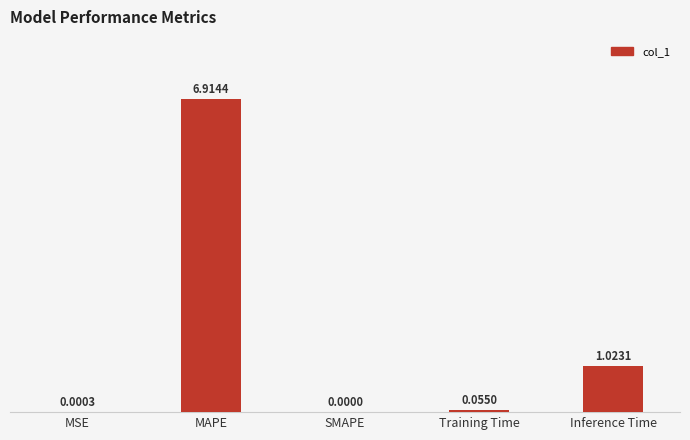

The value at MSE is 0.0. True or false?

True